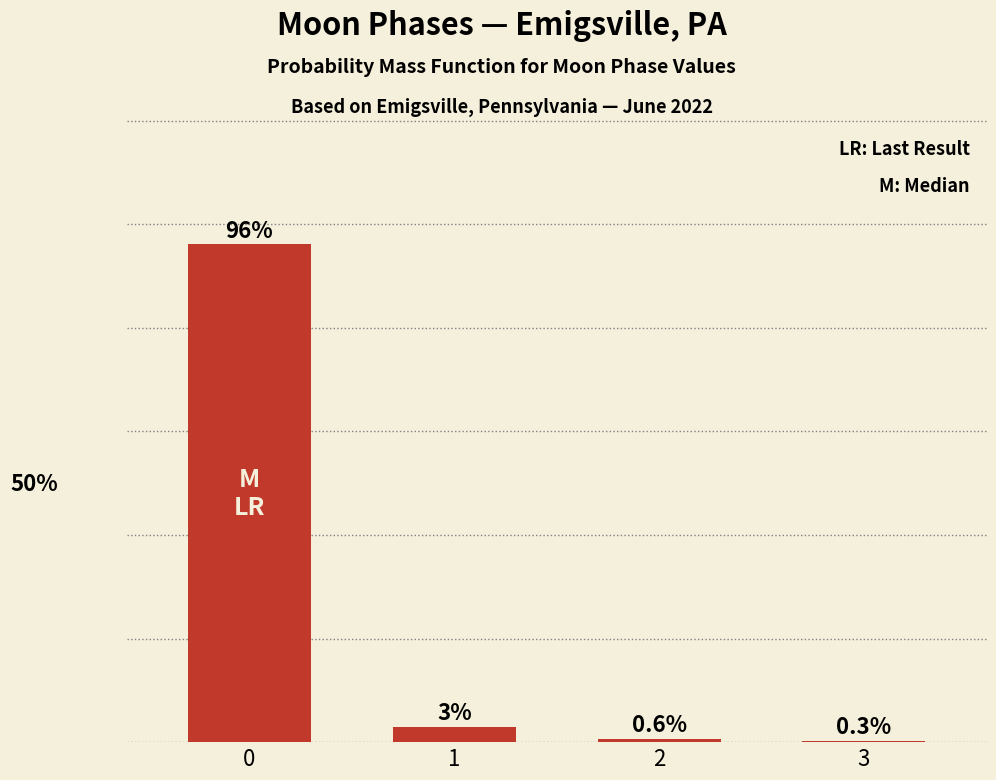

Are the bars horizontal?

No